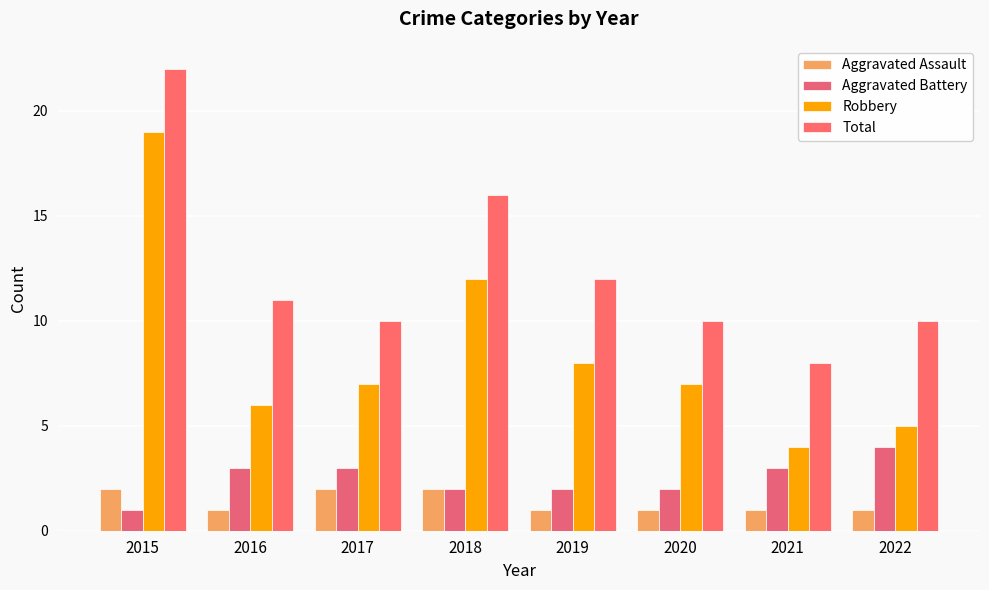

What are all the series names shown in the legend?

Aggravated Assault, Aggravated Battery, Robbery, Total